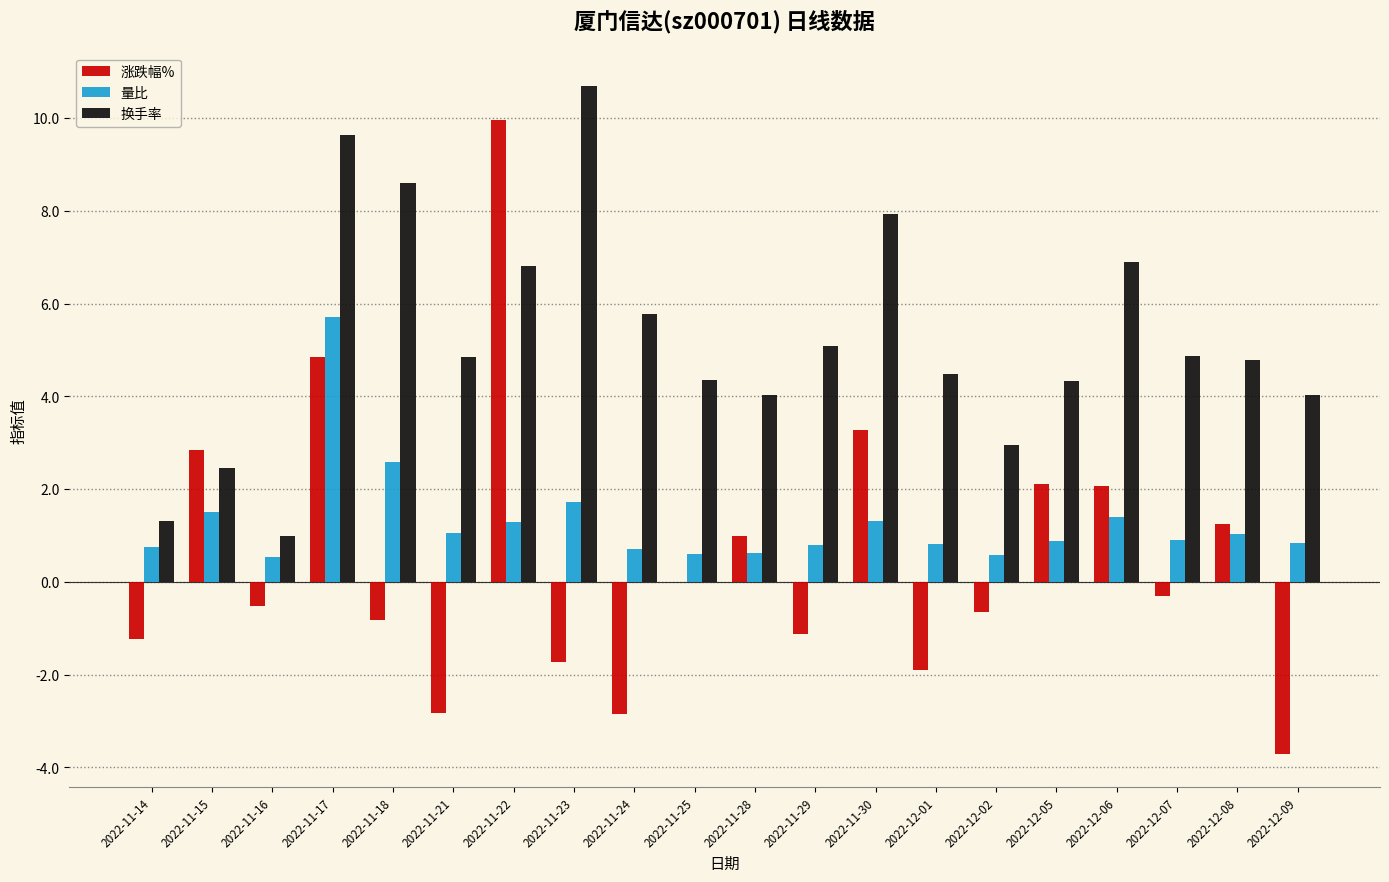

What is the greatest value displayed?

10.7